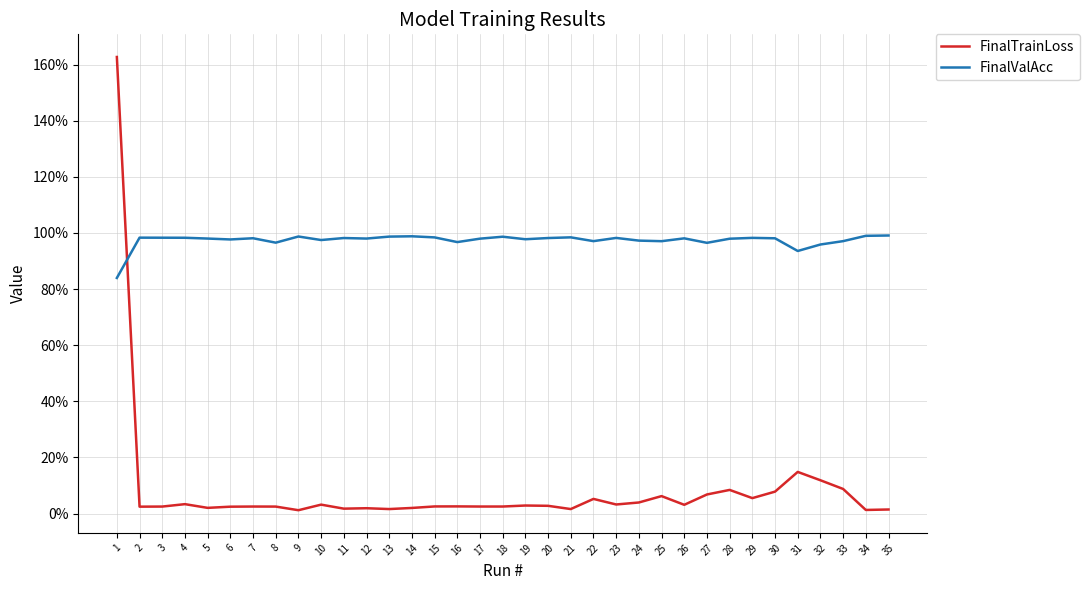

Rank the series by their maximum value, from lowest to highest.

FinalValAcc, FinalTrainLoss